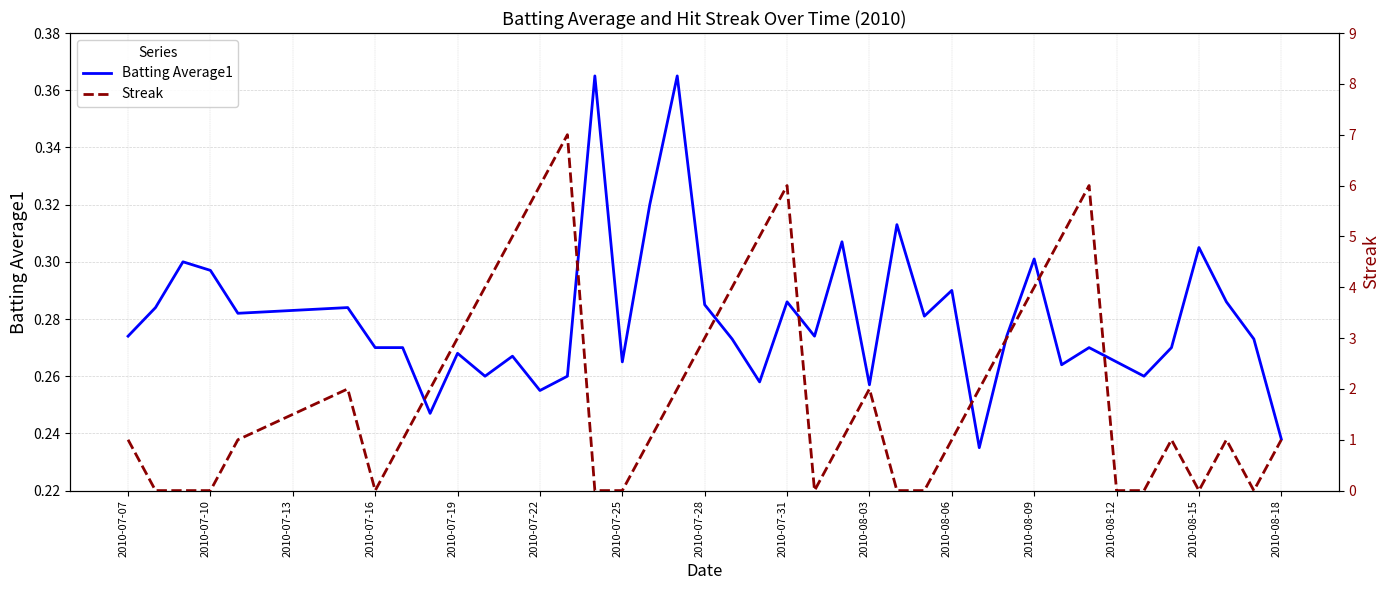

Is the value of Streak at 34 greater than the value of Batting Average1 at 18?

No